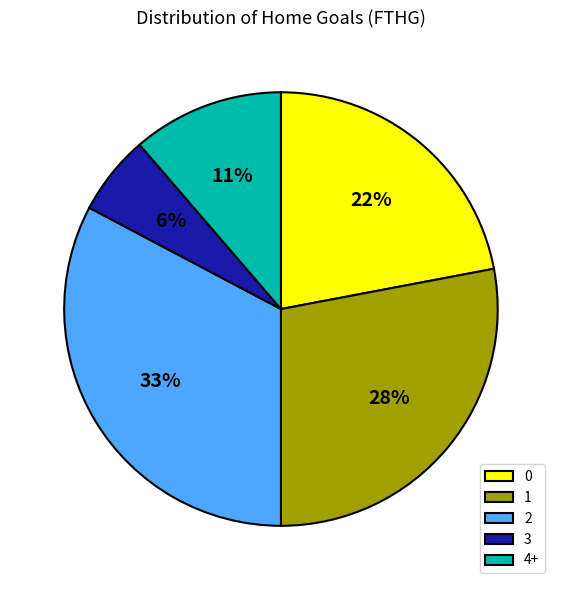

To the nearest percent, what is the difference between the 4+ and 3 slice percentages?

5%